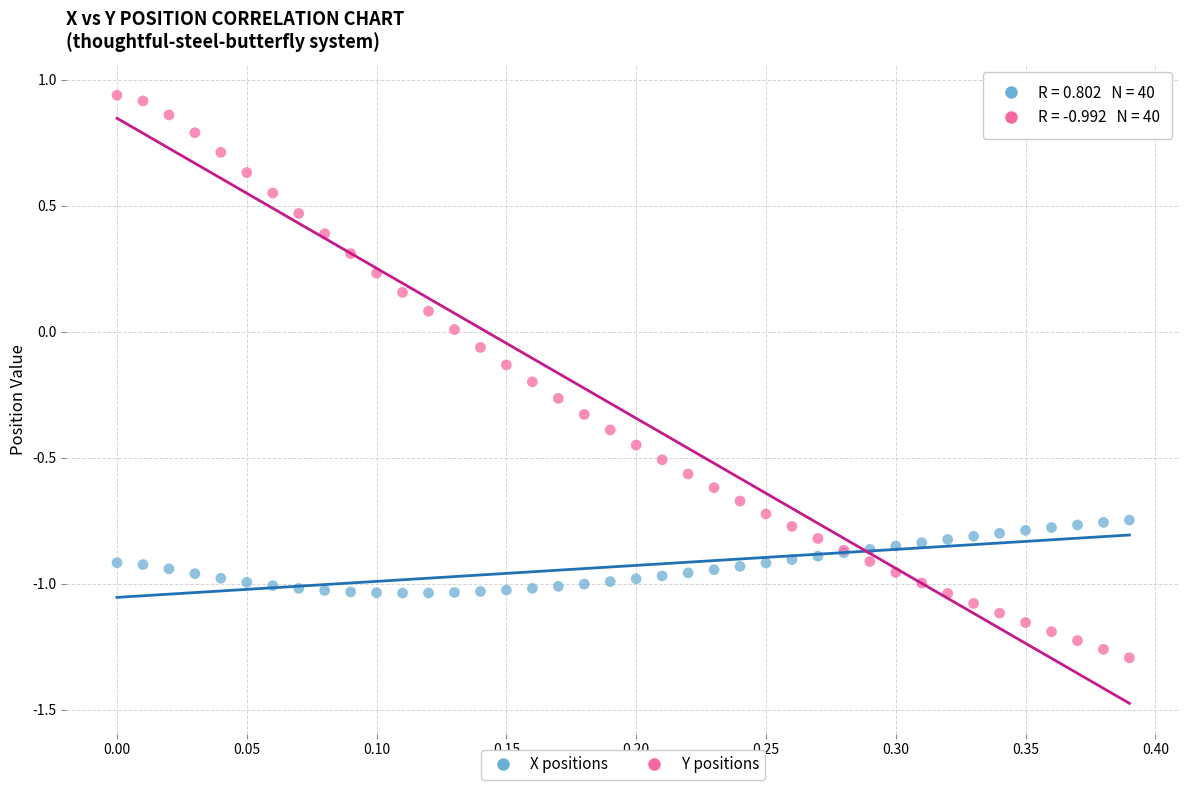

Which series has the widest spread of Y values?

Y positions